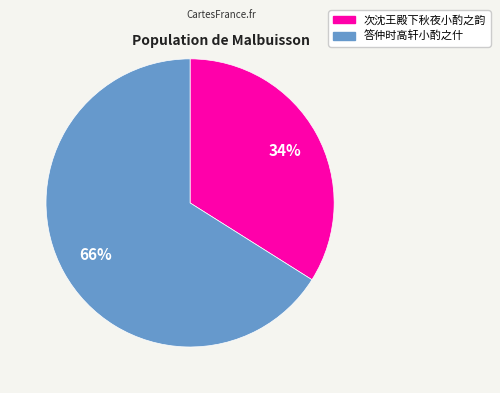

To the nearest percent, what is the average slice percentage?

50%